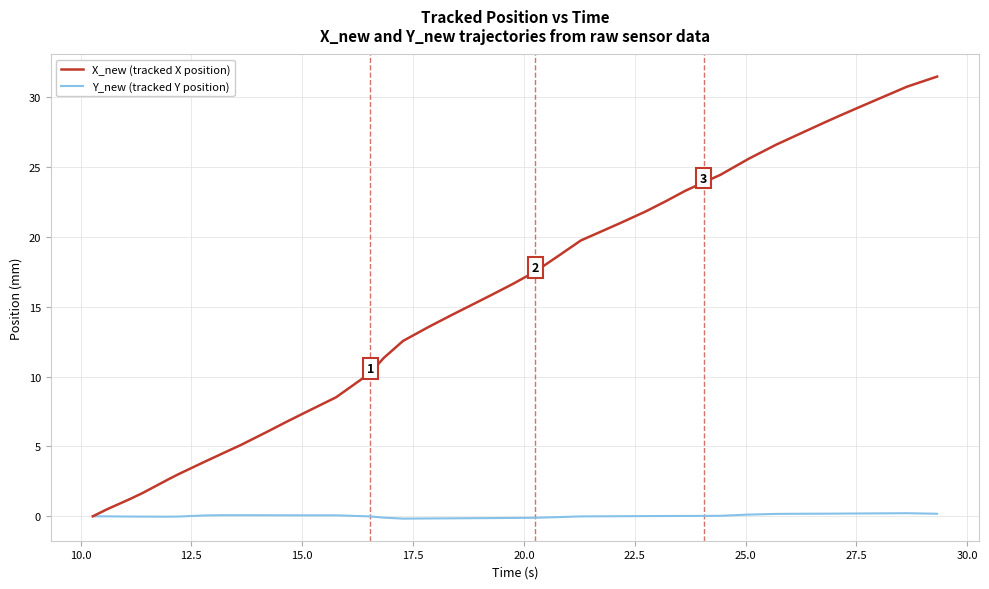

What is the highest value of the X_new (tracked X position) series?

31.5